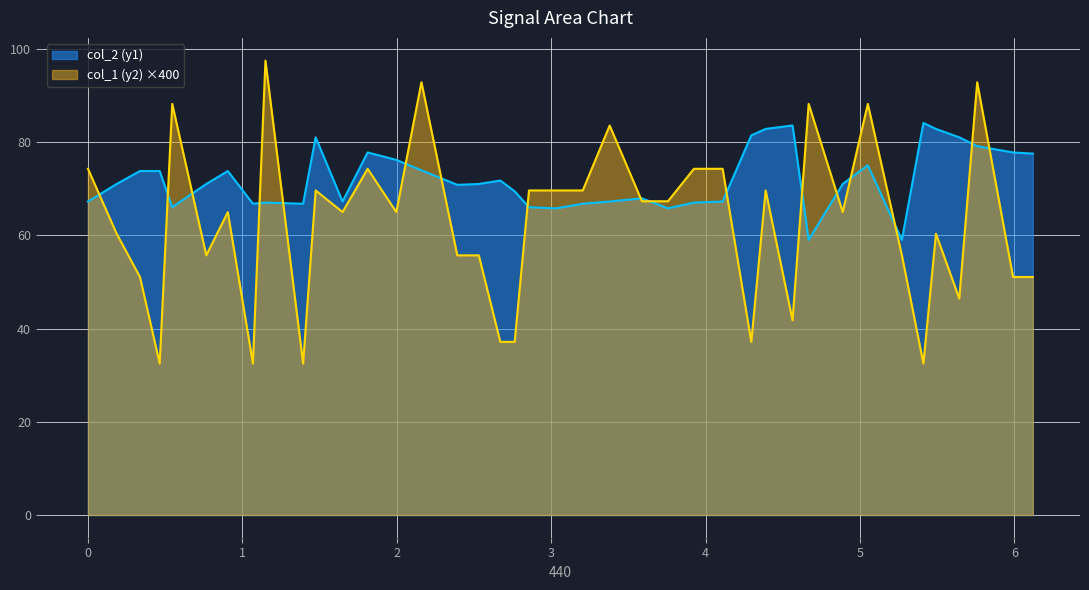

Which series has the widest spread of values?

col_1 (y2) ×400